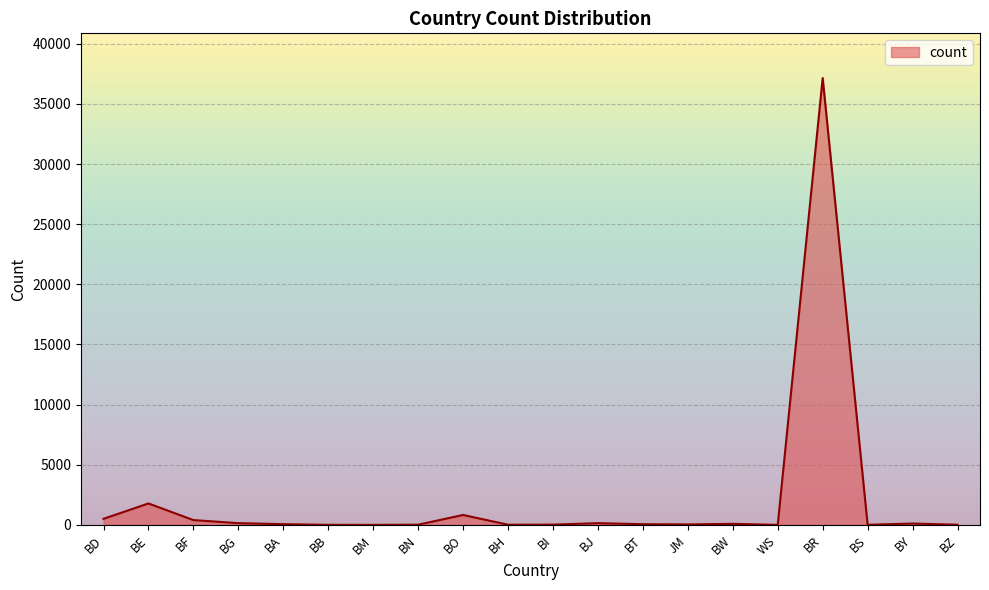

What is the difference between the maximum and minimum values?

37150